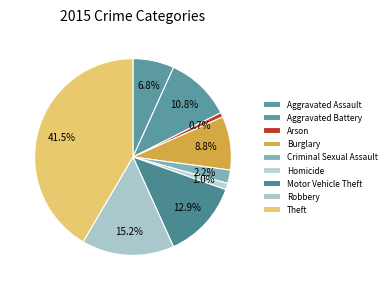

What portion of the pie excludes Homicide?

99.0%